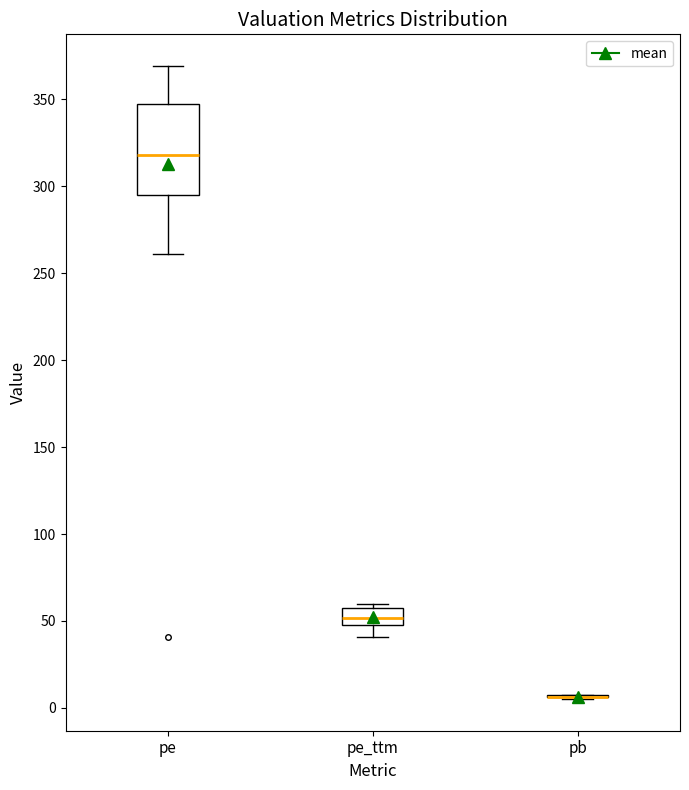

Where is the upper edge of the box for pe_ttm on the y-axis? The values are not printed on the chart, so give them approximately, as read against the axis.

60